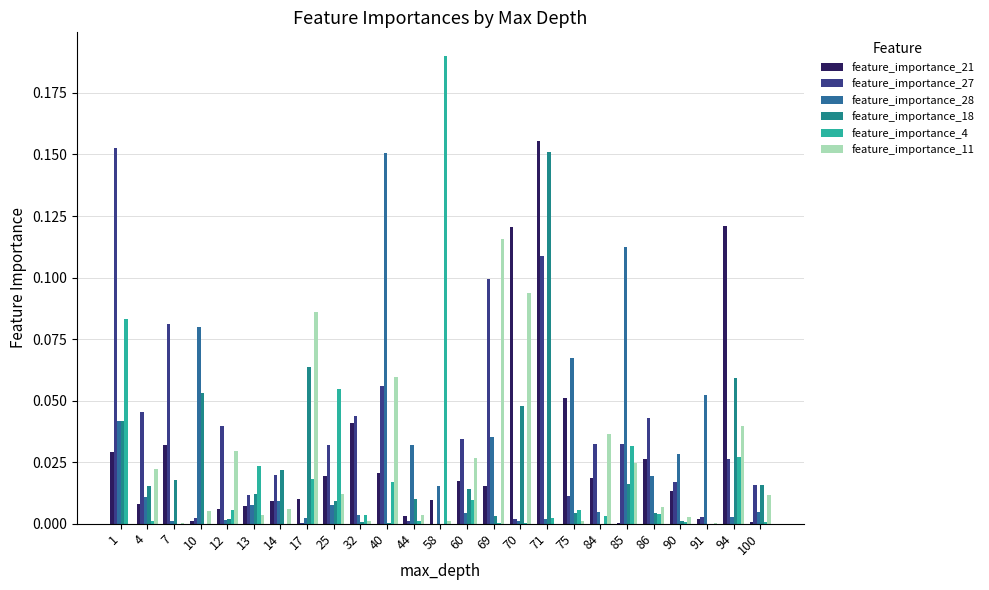

Reading left to right, transcribe all the data shown in this chart.

feature_importance_21: 1=0.0	4=0.0	7=0.0	10=0.0	12=0.0	13=0.0	14=0.0	17=0.0	25=0.0	32=0.0	40=0.0	44=0.0	58=0.0	60=0.0	69=0.0	70=0.1	71=0.2	75=0.1	84=0.0	85=0.0	86=0.0	90=0.0	91=0.0	94=0.1	100=0.0
feature_importance_27: 1=0.2	4=0.0	7=0.1	10=0.0	12=0.0	13=0.0	14=0.0	17=0.0	25=0.0	32=0.0	40=0.1	44=0.0	58=0.0	60=0.0	69=0.1	70=0.0	71=0.1	75=0.0	84=0.0	85=0.0	86=0.0	90=0.0	91=0.0	94=0.0	100=0.0
feature_importance_28: 1=0.0	4=0.0	7=0.0	10=0.1	12=0.0	13=0.0	14=0.0	17=0.0	25=0.0	32=0.0	40=0.2	44=0.0	58=0.0	60=0.0	69=0.0	70=0.0	71=0.0	75=0.1	84=0.0	85=0.1	86=0.0	90=0.0	91=0.1	94=0.0	100=0.0
feature_importance_18: 1=0.0	4=0.0	7=0.0	10=0.1	12=0.0	13=0.0	14=0.0	17=0.1	25=0.0	32=0.0	40=0.0	44=0.0	58=0.0	60=0.0	69=0.0	70=0.0	71=0.2	75=0.0	84=0.0	85=0.0	86=0.0	90=0.0	91=0.0	94=0.1	100=0.0
feature_importance_4: 1=0.1	4=0.0	7=0.0	10=0.0	12=0.0	13=0.0	14=0.0	17=0.0	25=0.1	32=0.0	40=0.0	44=0.0	58=0.2	60=0.0	69=0.0	70=0.0	71=0.0	75=0.0	84=0.0	85=0.0	86=0.0	90=0.0	91=0.0	94=0.0	100=0.0
feature_importance_11: 1=0.0	4=0.0	7=0.0	10=0.0	12=0.0	13=0.0	14=0.0	17=0.1	25=0.0	32=0.0	40=0.1	44=0.0	58=0.0	60=0.0	69=0.1	70=0.1	71=0.0	75=0.0	84=0.0	85=0.0	86=0.0	90=0.0	91=0.0	94=0.0	100=0.0